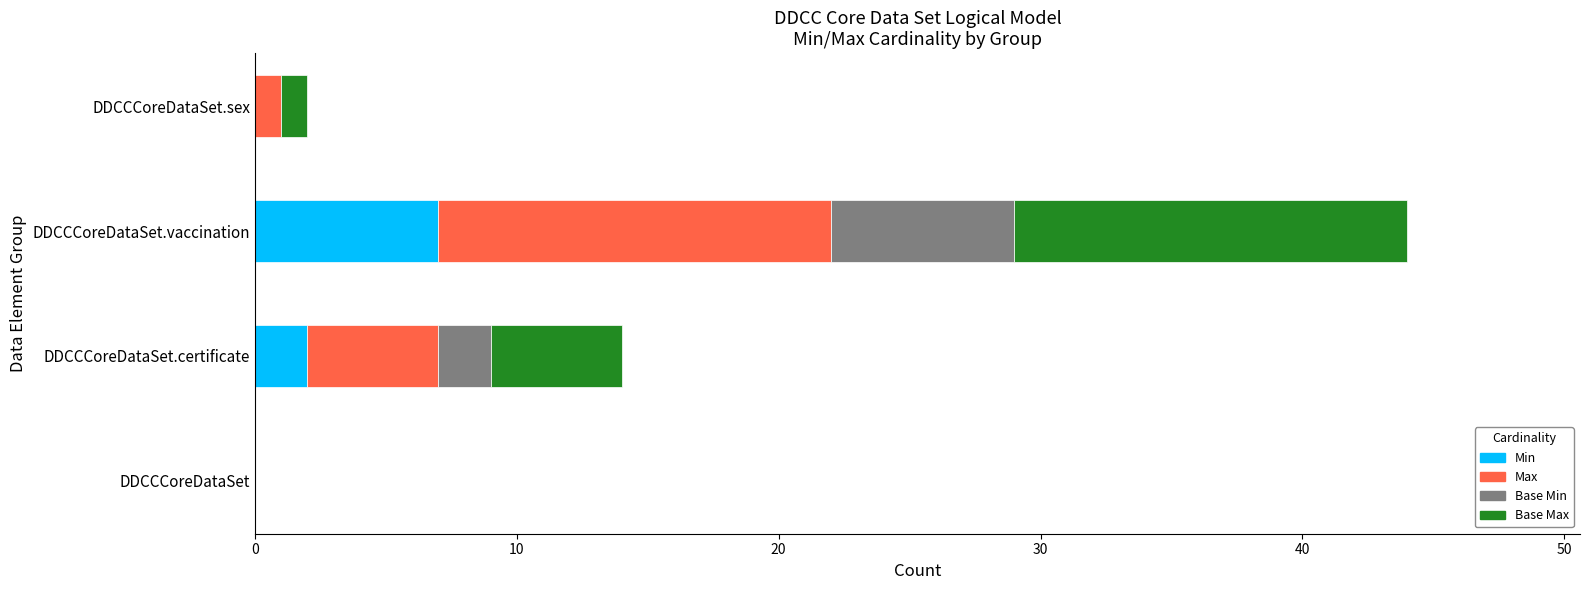

The value of Min at DDCCCoreDataSet.certificate is 2. True or false?

True